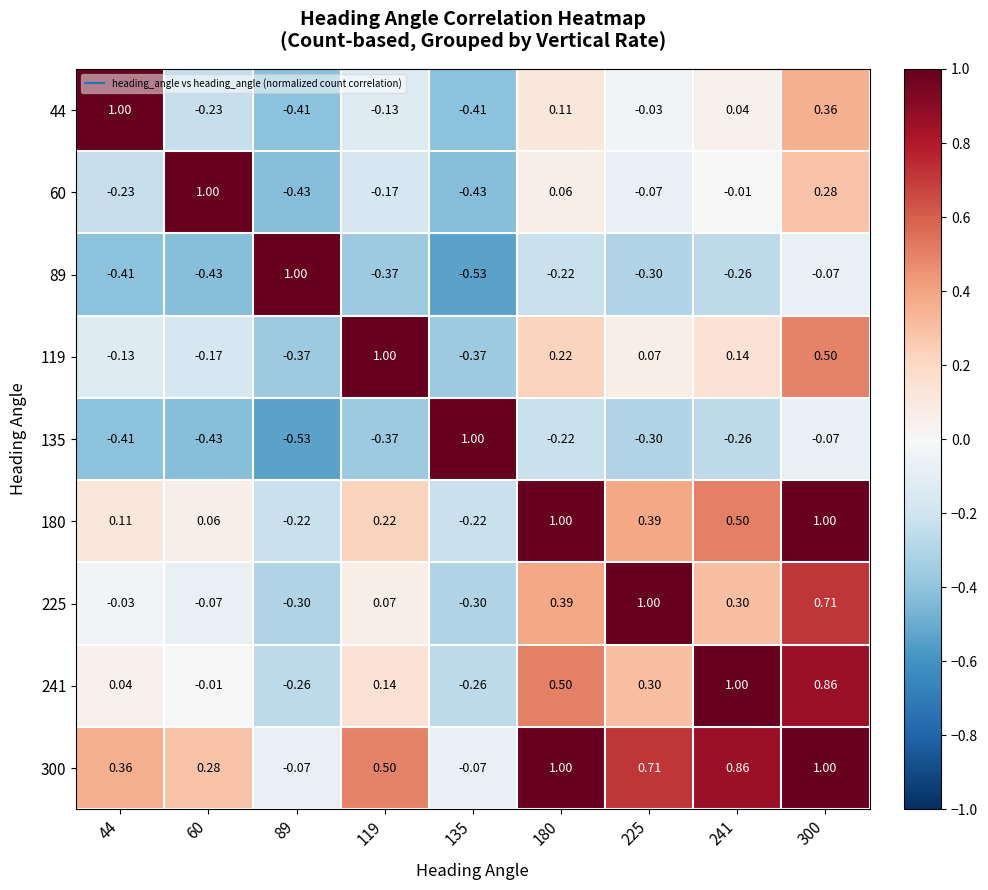

Count the number of categories in the chart.

9